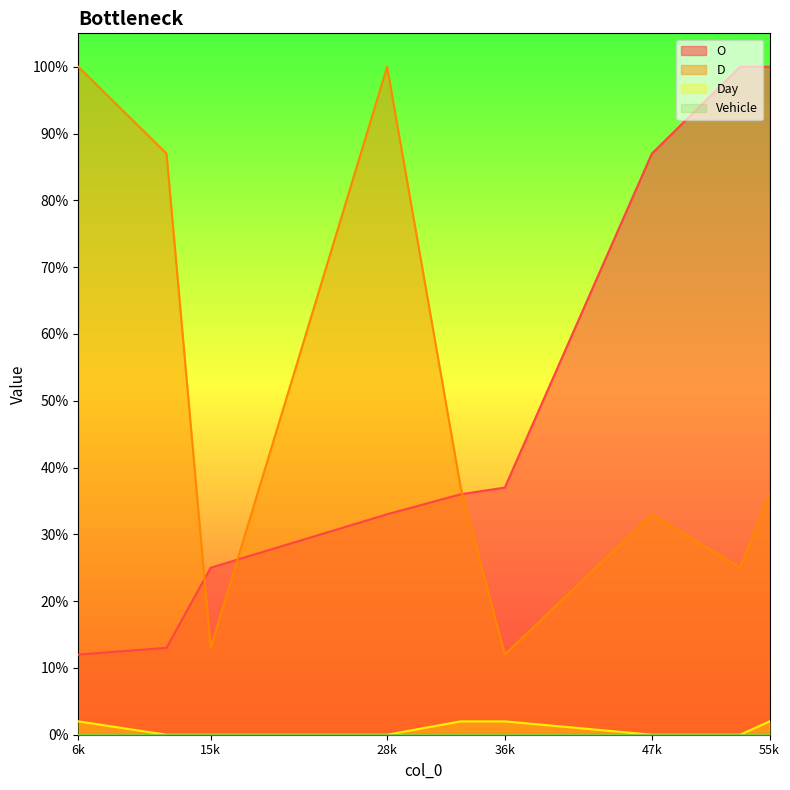

Which series has the largest total across all categories?

O